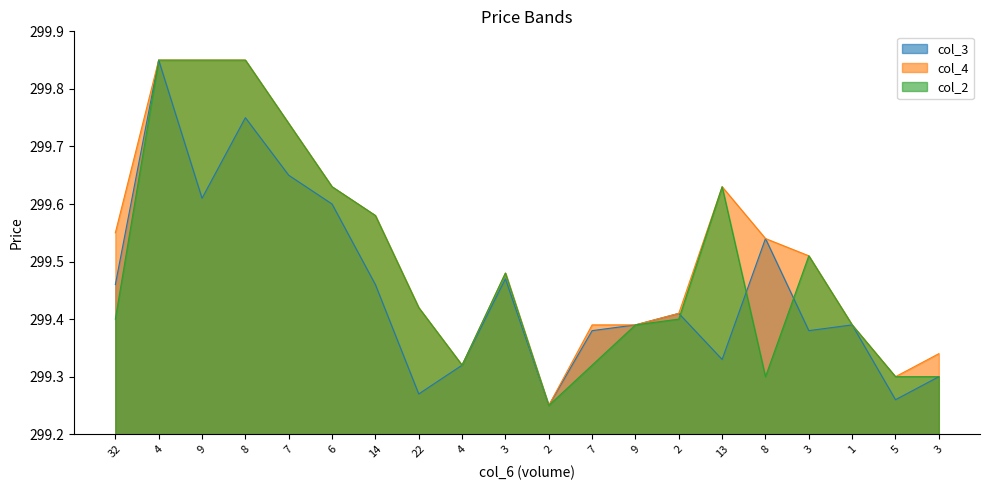

Which category has the highest value in the col_3 series?

4